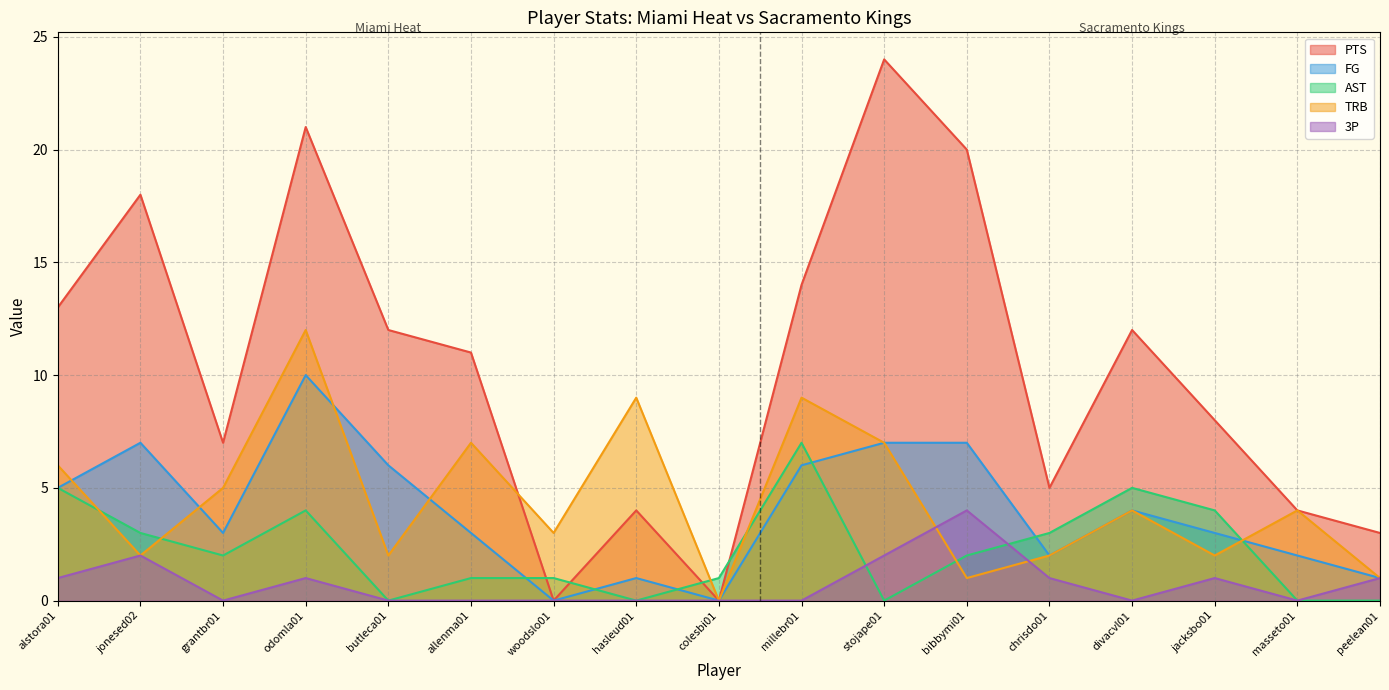

How many lines are shown in the chart?

5